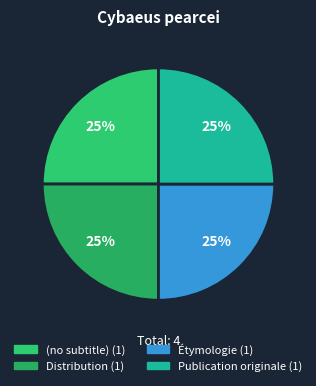

What is the largest slice in the pie chart?

Publication originale